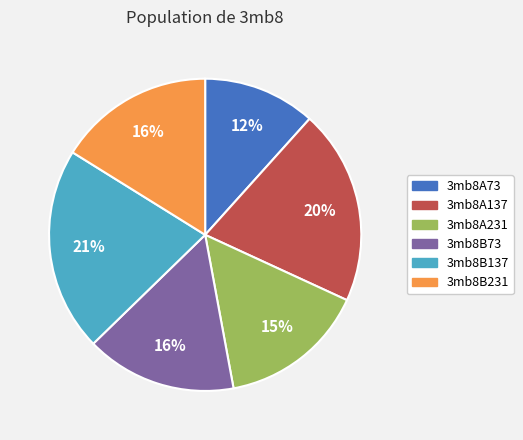

Is it true that 3mb8A73 is 20% of the pie?

False